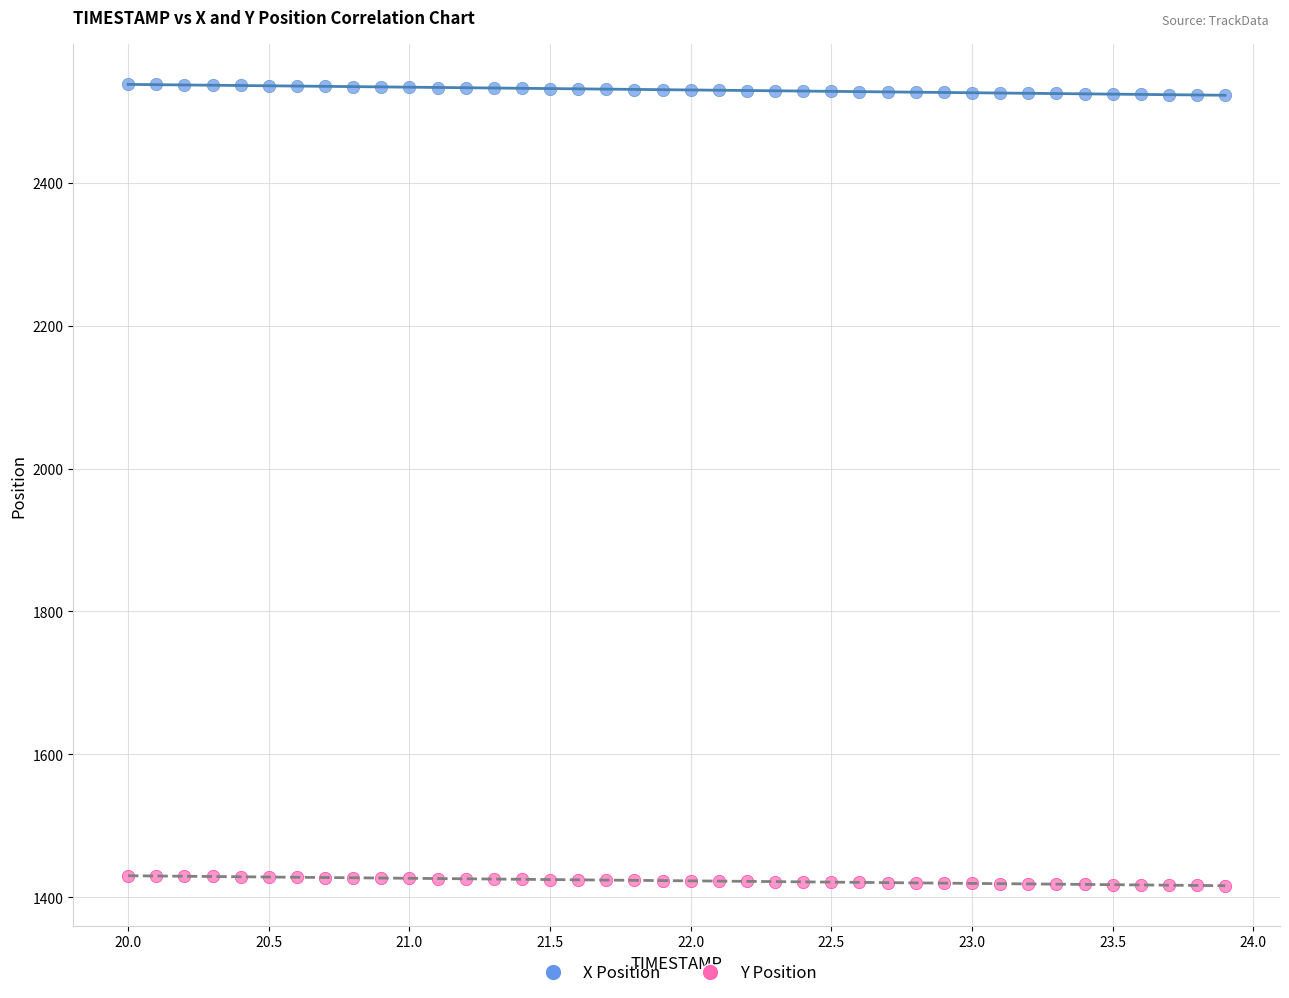

Across all data points, what is the range of X values (max minus min)?

3.9